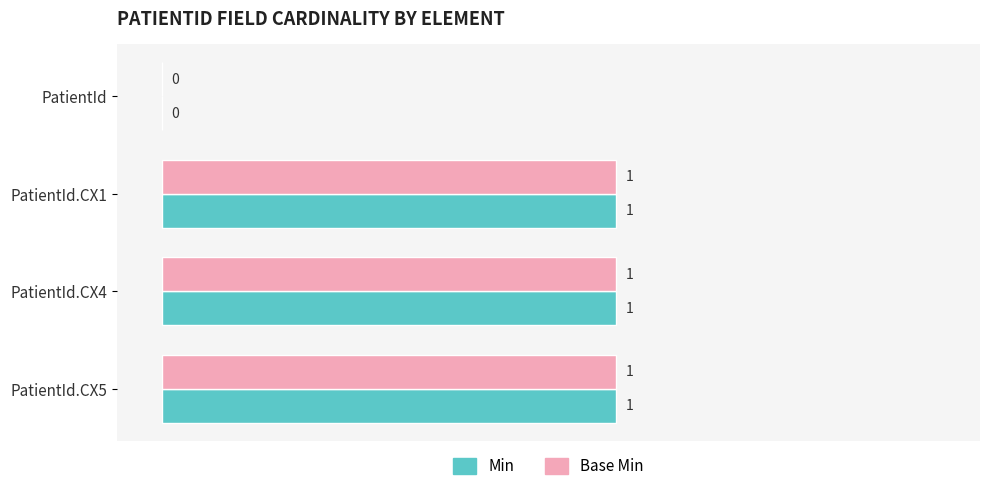

Count the number of data series in this chart.

2